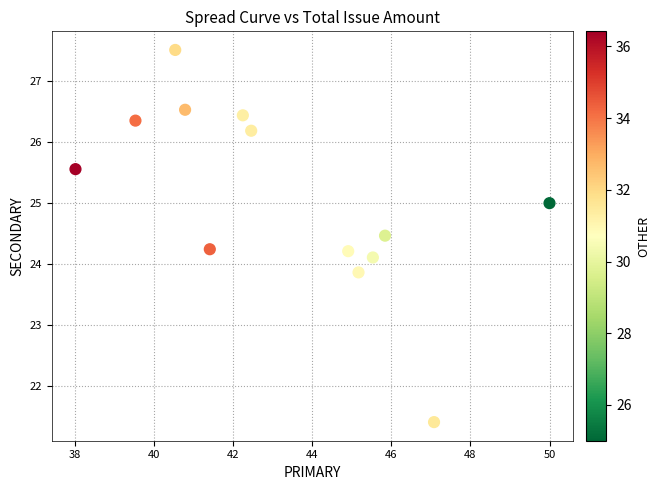

What is the range of Y values (max minus min)?

6.1